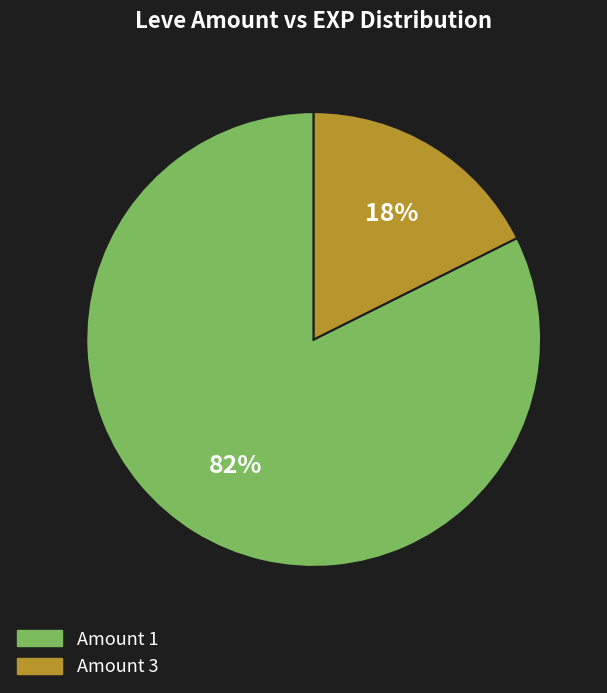

Does Amount 1 represent more than half of the total?

Yes